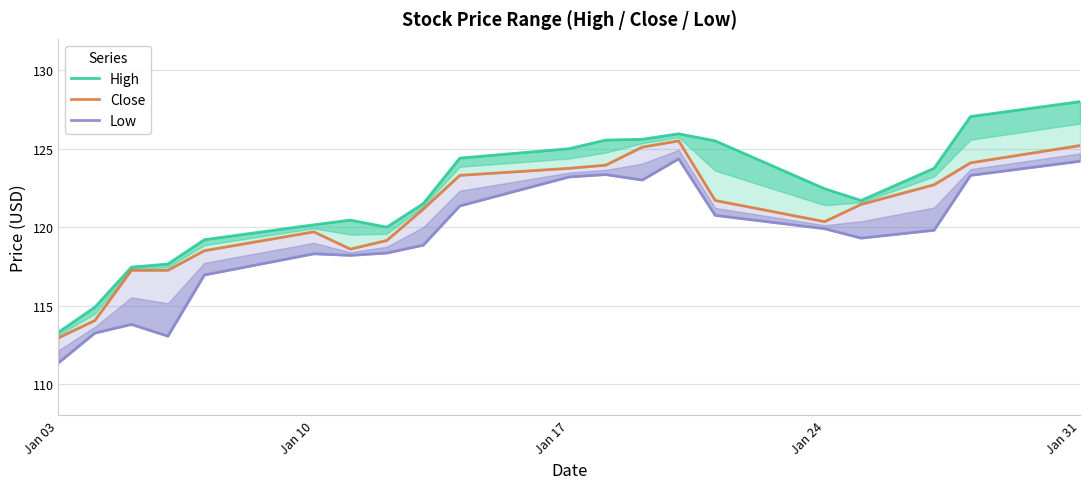

True or false: Close and Low intersect in this chart.

False